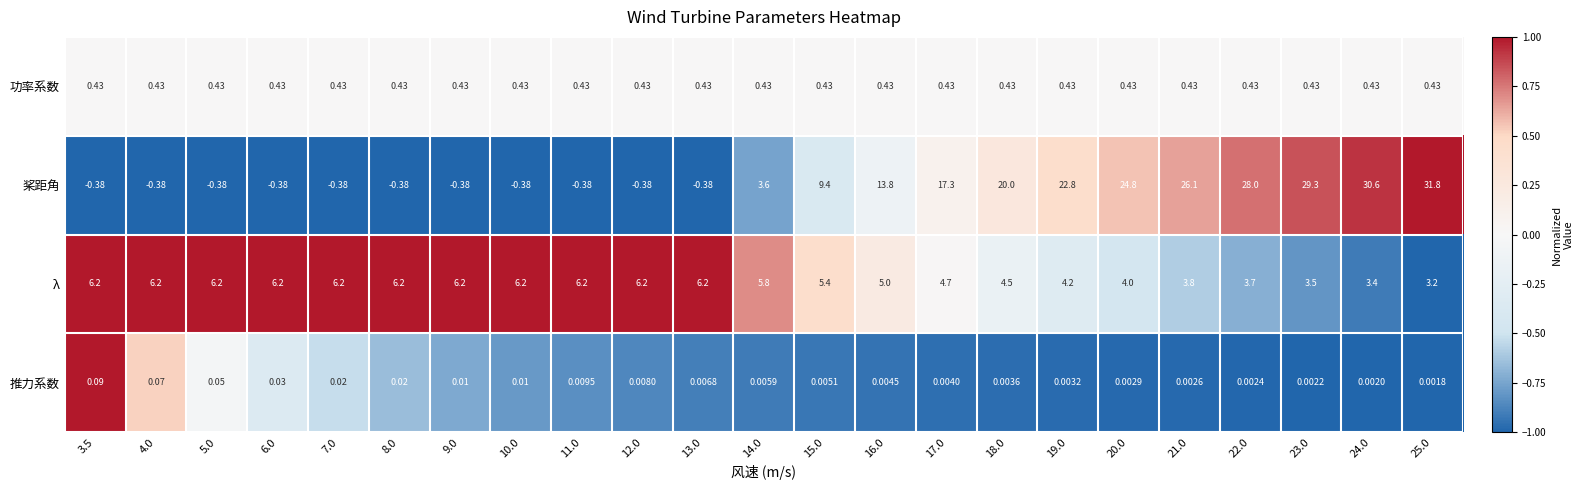

Rank the series at 14.0 from highest to lowest value.

λ, 桨距角, 功率系数, 推力系数